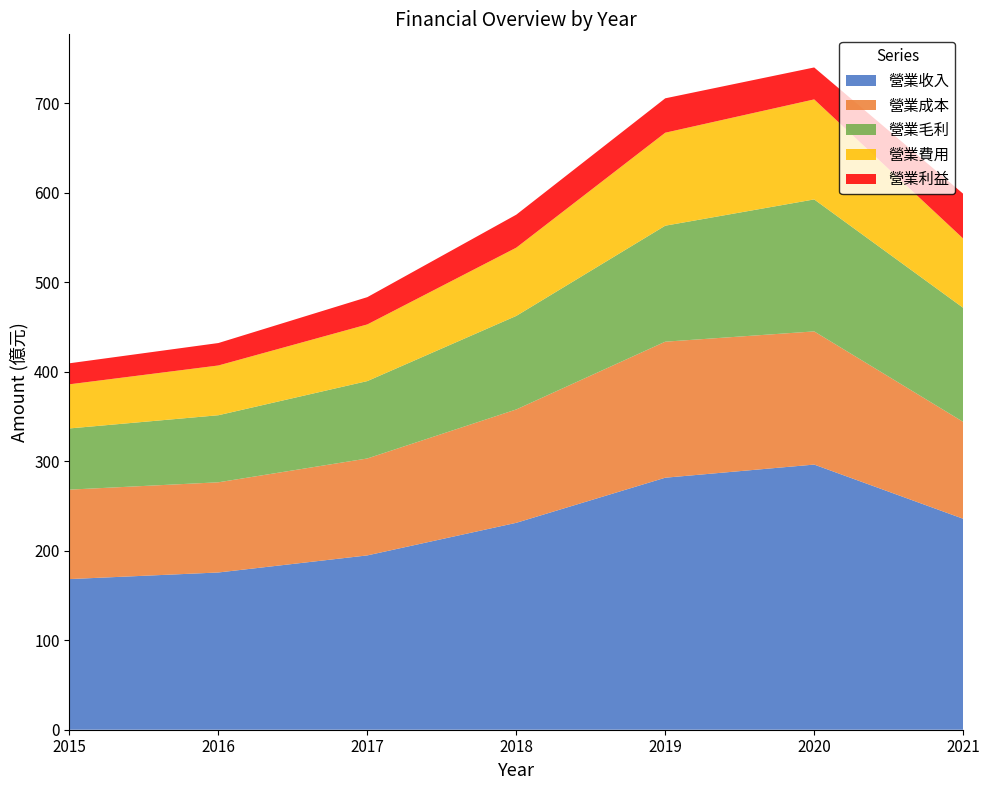

Reading right to left, transcribe all the data shown in this chart.

營業收入: 2021=235.8	2020=296.3	2019=281.6	2018=231.2	2017=194.8	2016=175.7	2015=168.4
營業成本: 2021=108.3	2020=148.8	2019=152.0	2018=126.7	2017=108.3	2016=100.8	2015=100.0
營業毛利: 2021=127.5	2020=147.5	2019=129.6	2018=104.5	2017=86.5	2016=75.0	2015=68.4
營業費用: 2021=77.4	2020=111.8	2019=103.9	2018=76.3	2017=63.3	2016=55.6	2015=49.3
營業利益: 2021=50.1	2020=35.7	2019=38.5	2018=36.9	2017=30.5	2016=25.1	2015=23.5